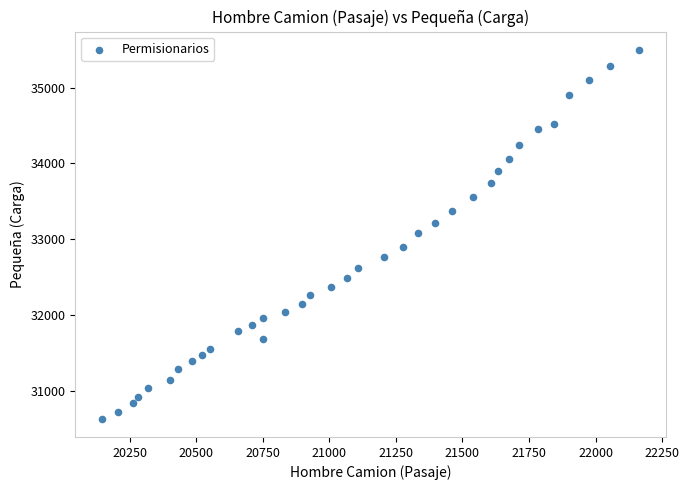

What is the range of Y values (max minus min)?

4862